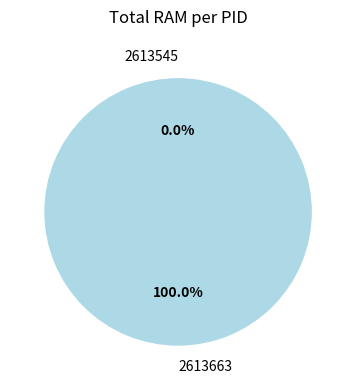

To the nearest percent, what is the difference between the 2613545 and 2613663 slice percentages?

100%